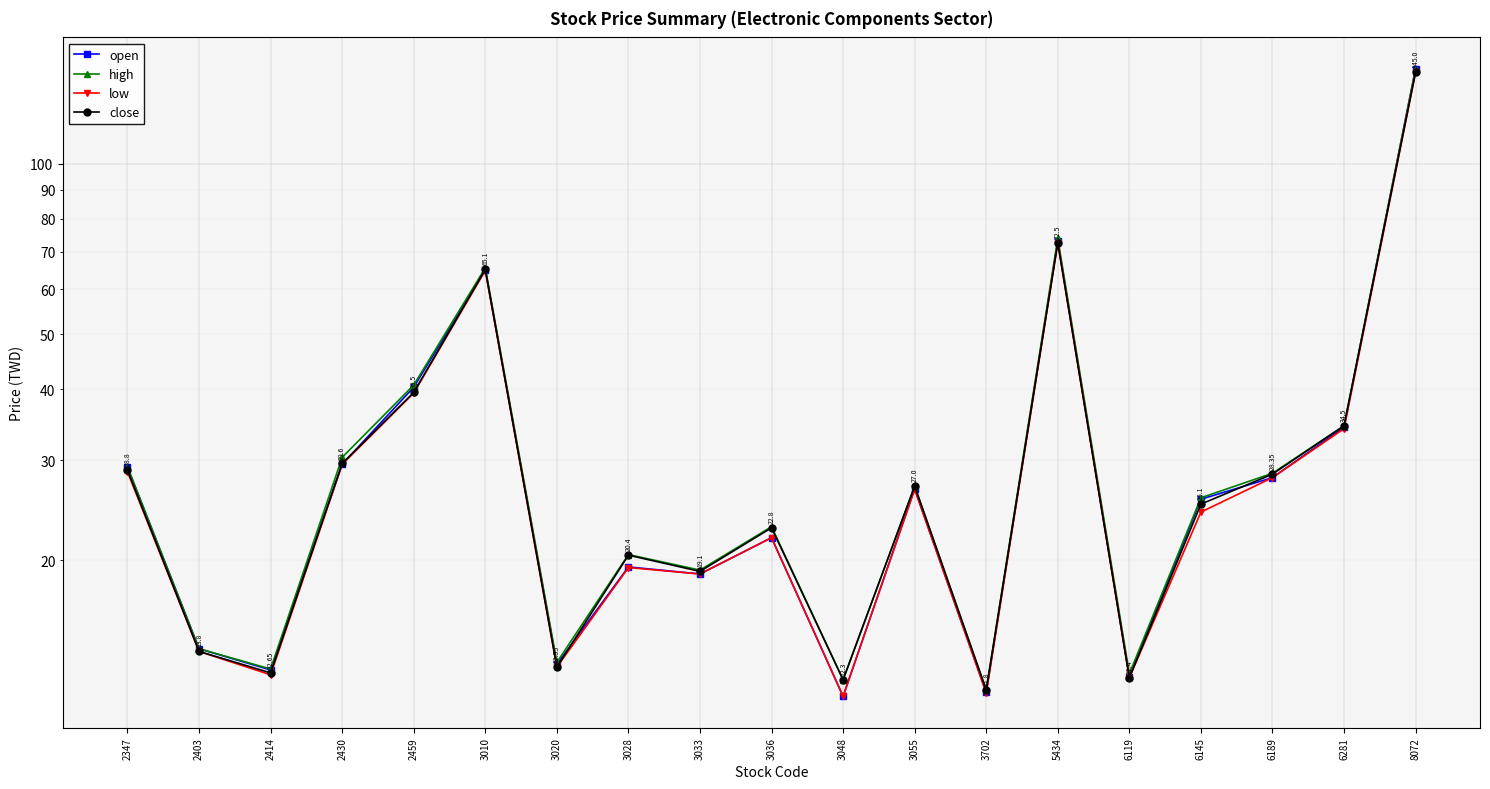

What is the difference between the second highest and second lowest values in the close series?

60.2